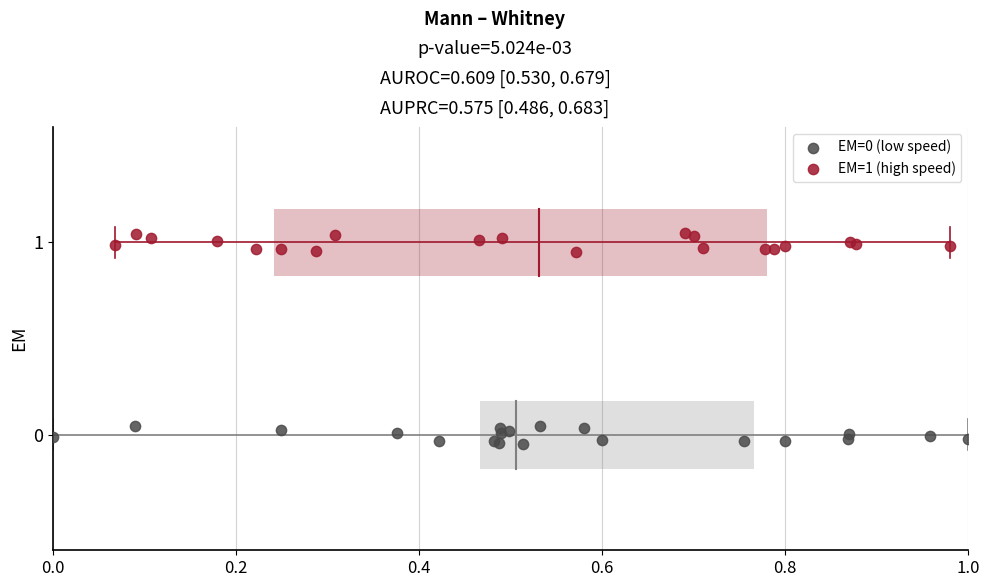

Which series reaches the maximum Y coordinate?

EM=1 (high speed)